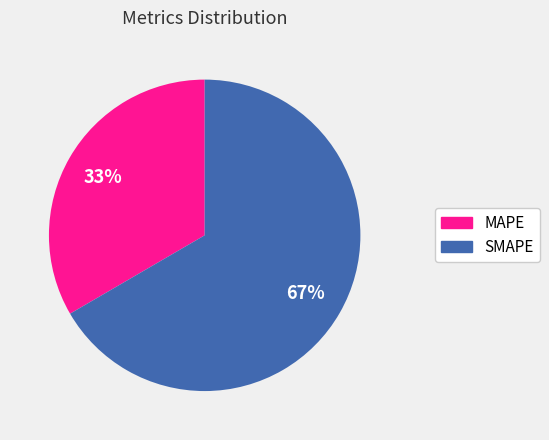

What percentage is the SMAPE slice, to the nearest percent?

67%